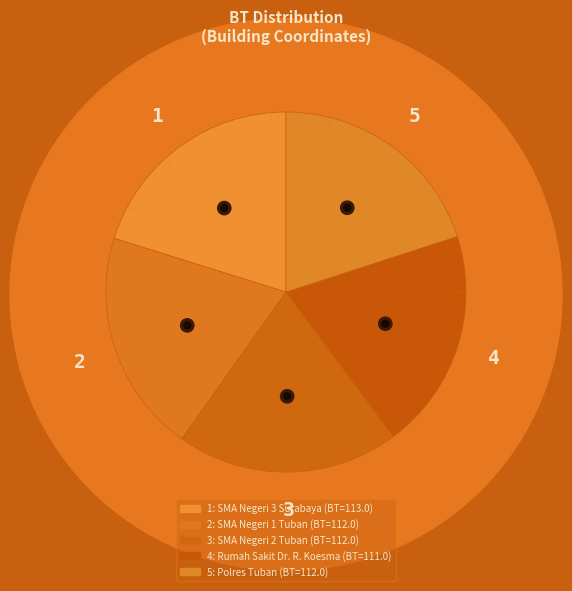

To the nearest percent, what percentage of the pie is SMA Negeri 3 Surabaya?

20%